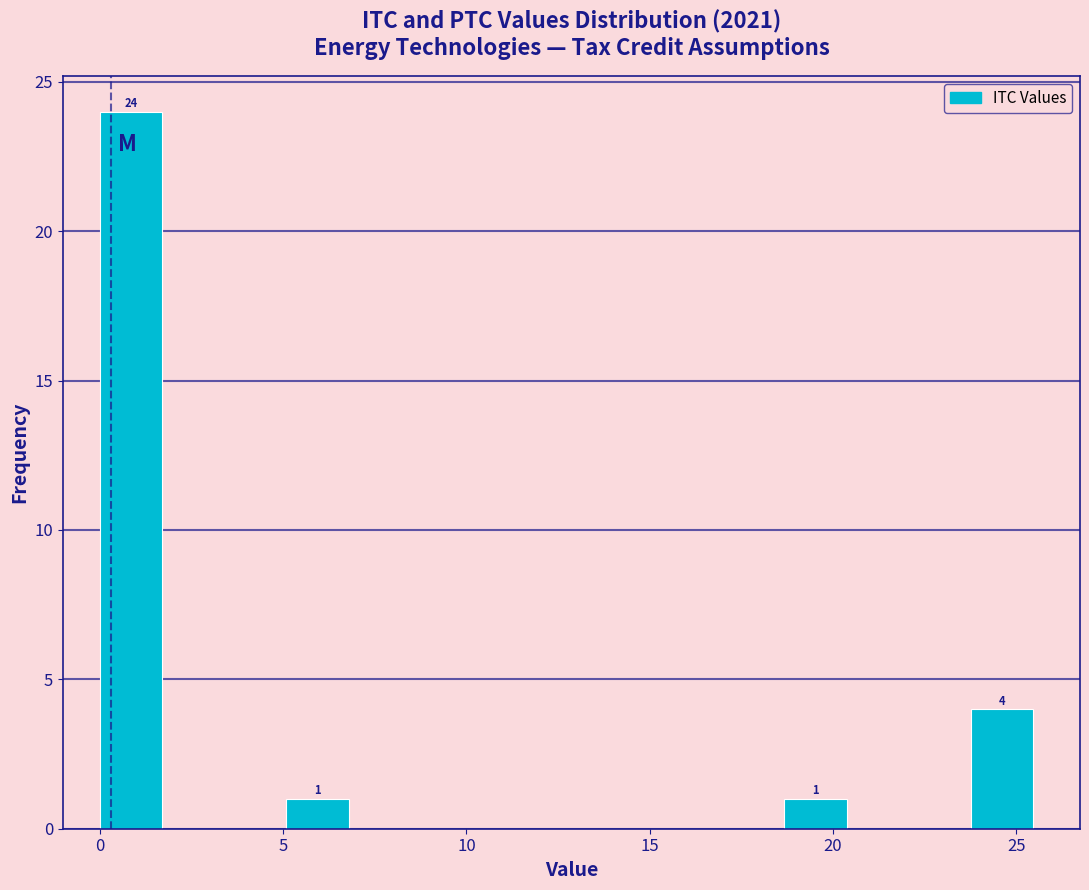

Around what value on the x-axis is the tallest bar? Give the approximate position of its centre, as read against the axis.

1.0